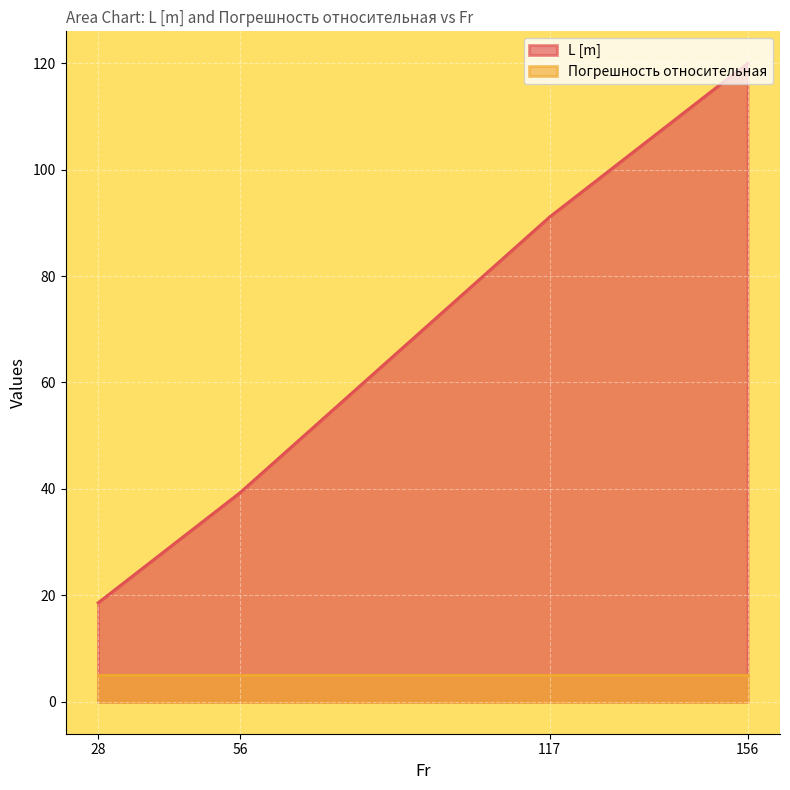

What is the smallest value displayed?

5.0